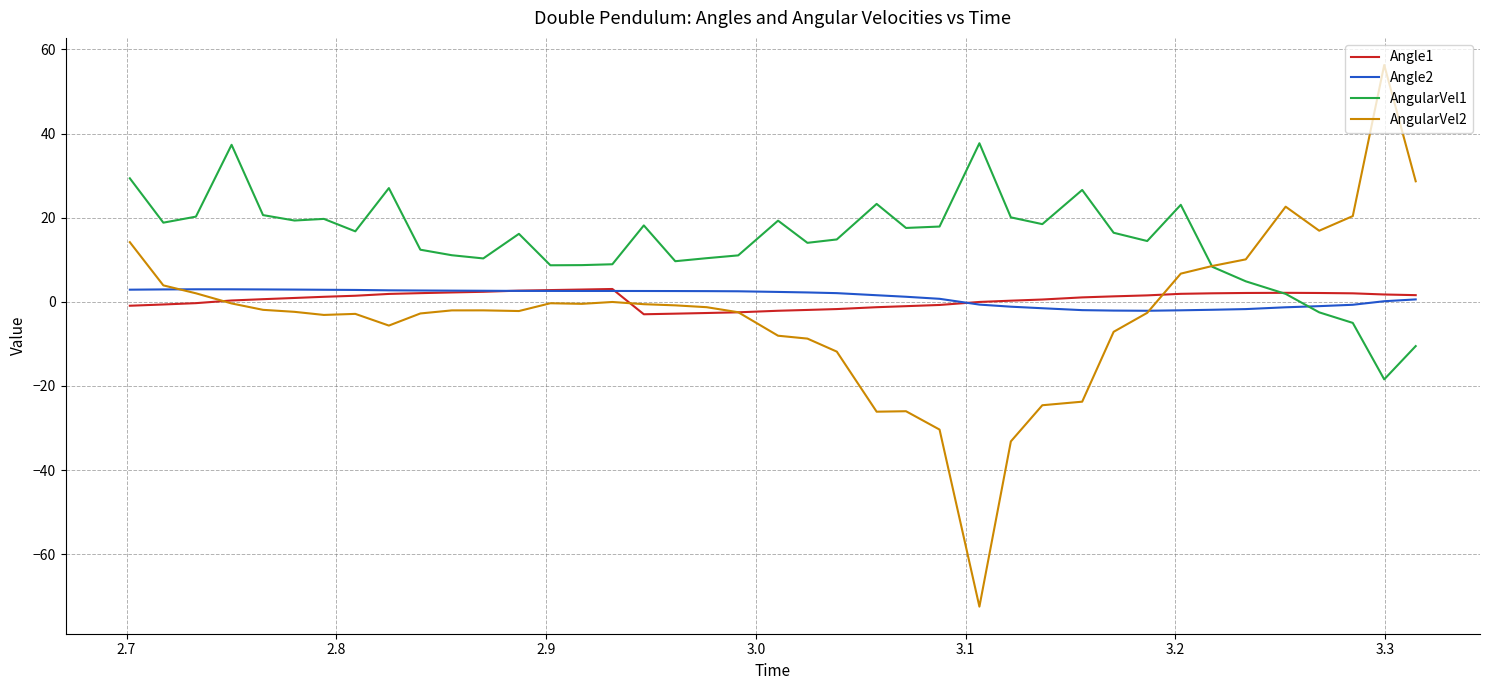

Which series has the widest spread of values?

AngularVel2